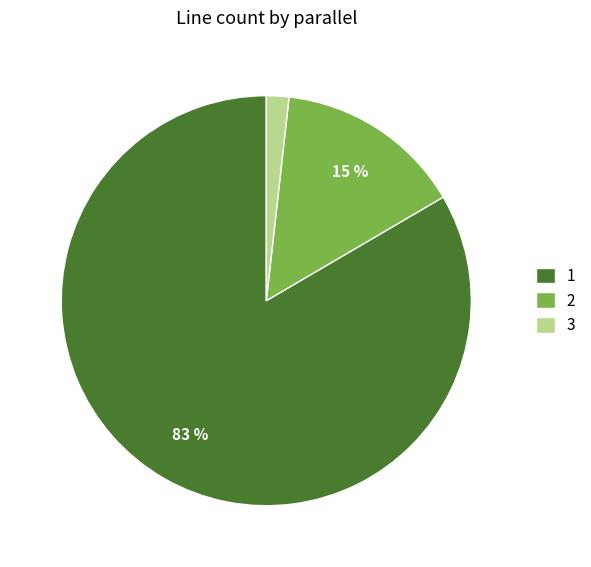

Is it true that 3 is 2% of the pie?

True